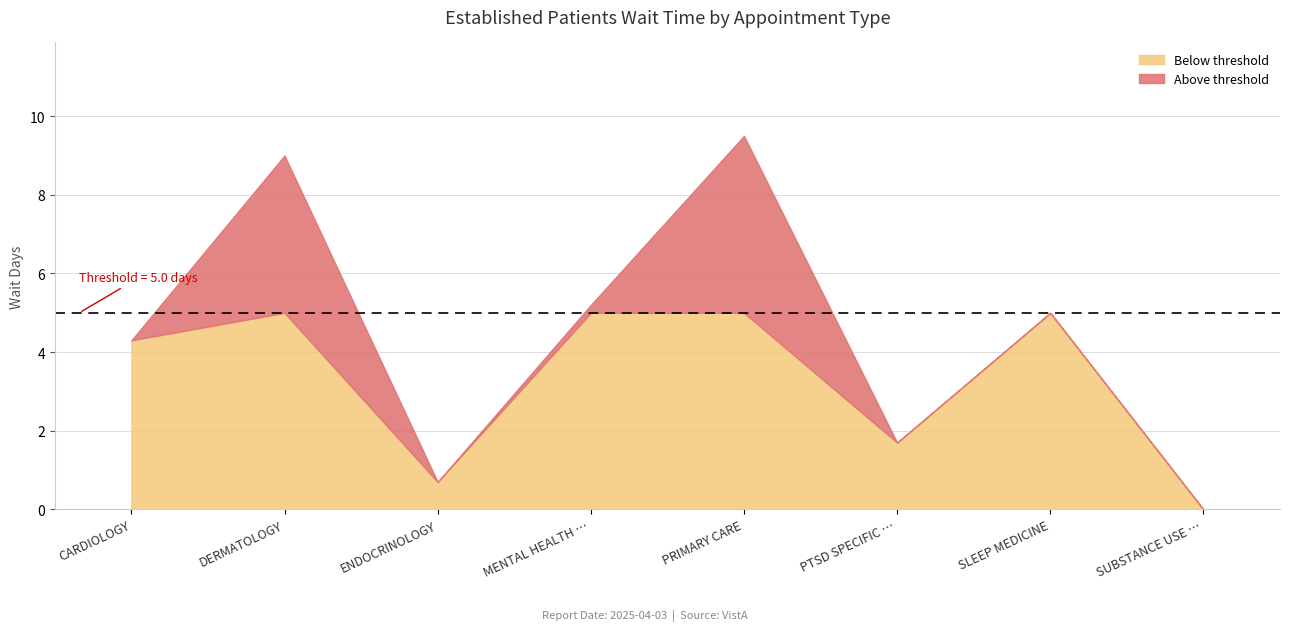

What is the sum of all values?

35.4